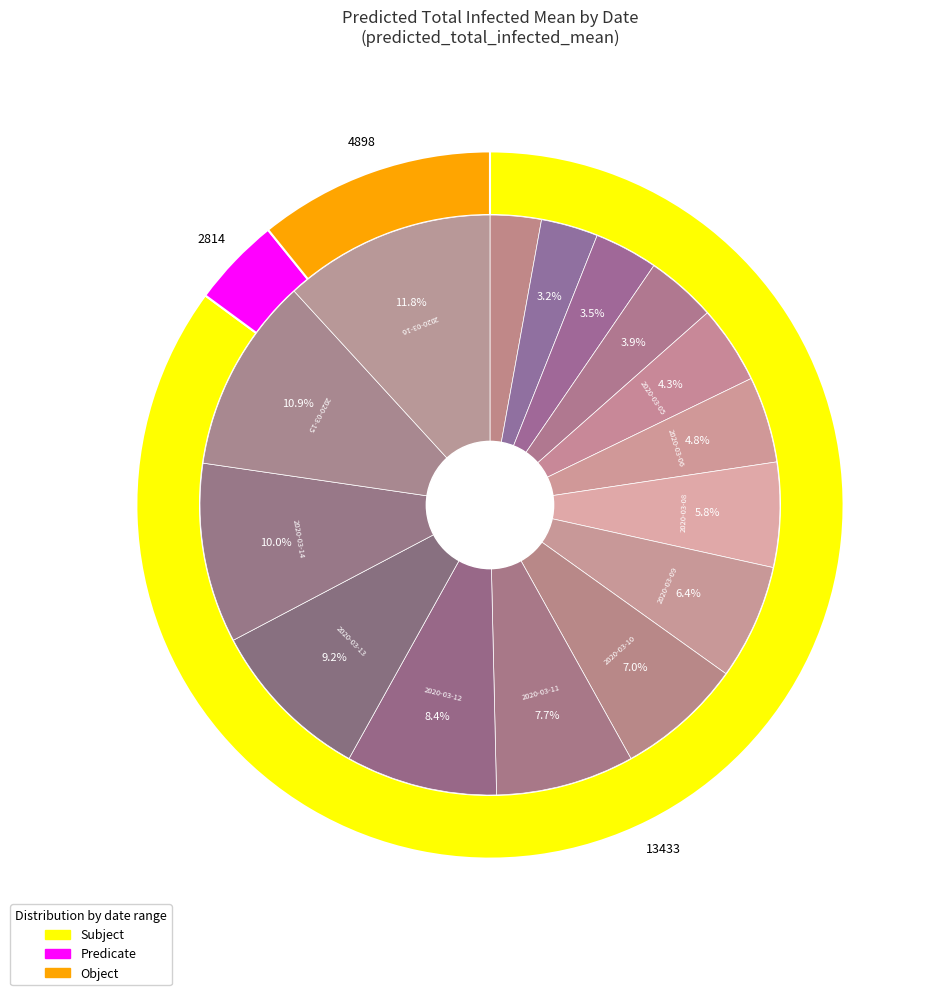

True or false: 2020-03-13 accounts for 9% of the total.

True